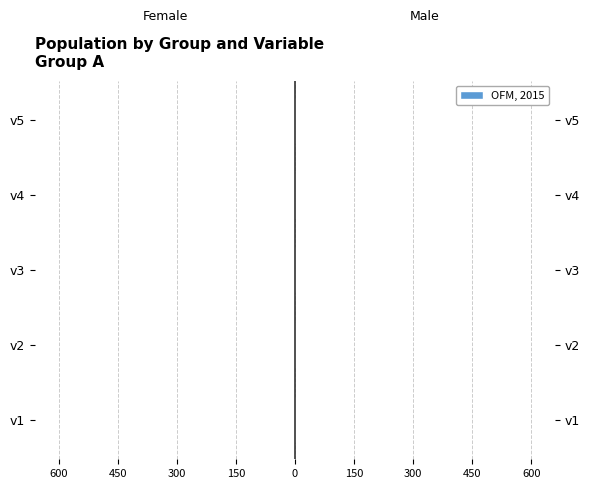

Are the bars horizontal?

Yes